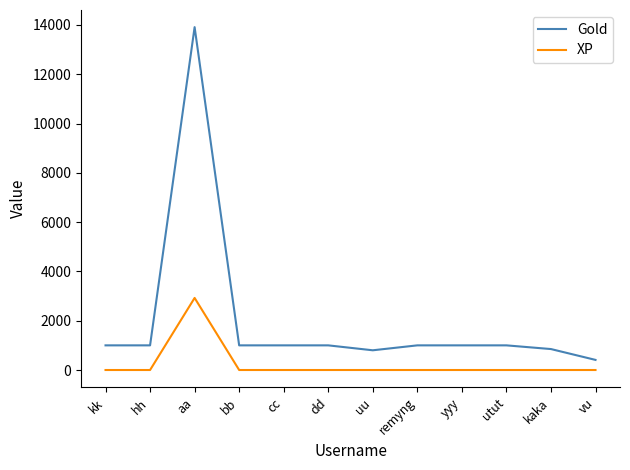

True or false: XP and Gold intersect in this chart.

False